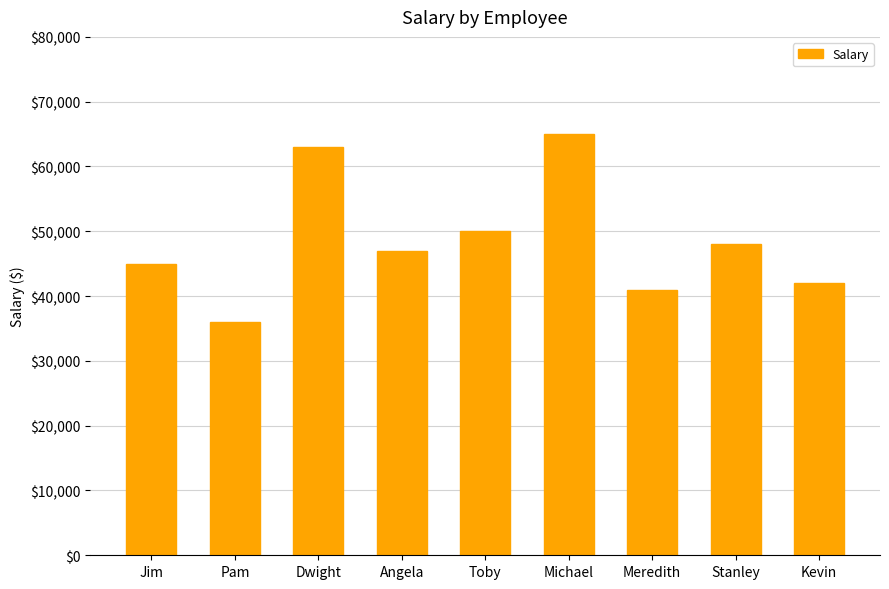

Which category has the lowest value across all series?

Pam